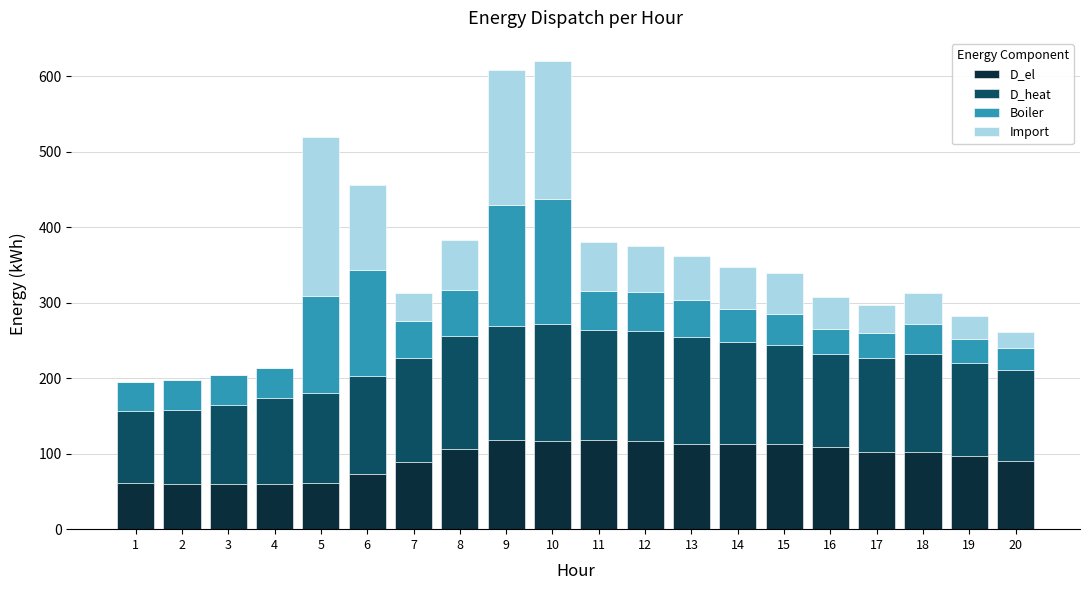

What is the sum of the D_el values at 7 and 18?

191.0